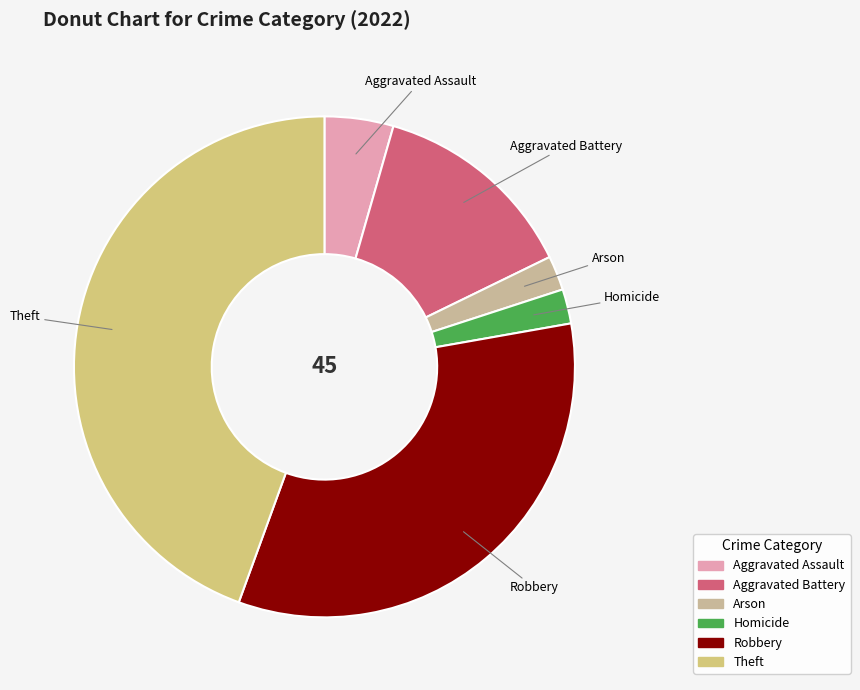

Is it true that Robbery is 40% of the pie?

False